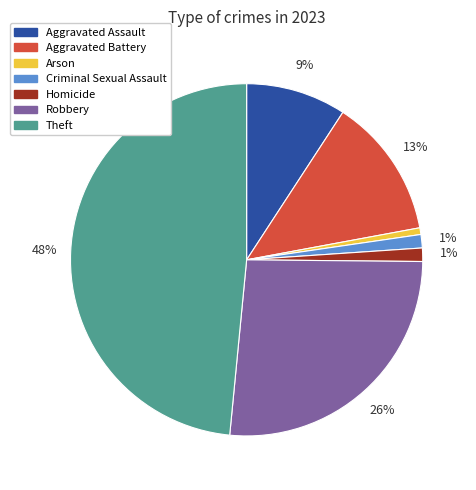

To the nearest percent, what is the average slice percentage?

14%